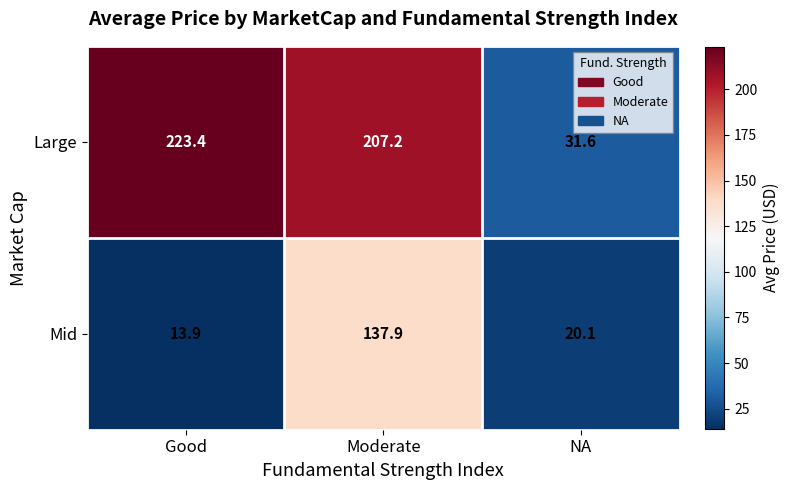

Reading left to right, extract all data points from this chart.

Large: 223.4	207.2	31.6
Mid: 13.9	137.9	20.1